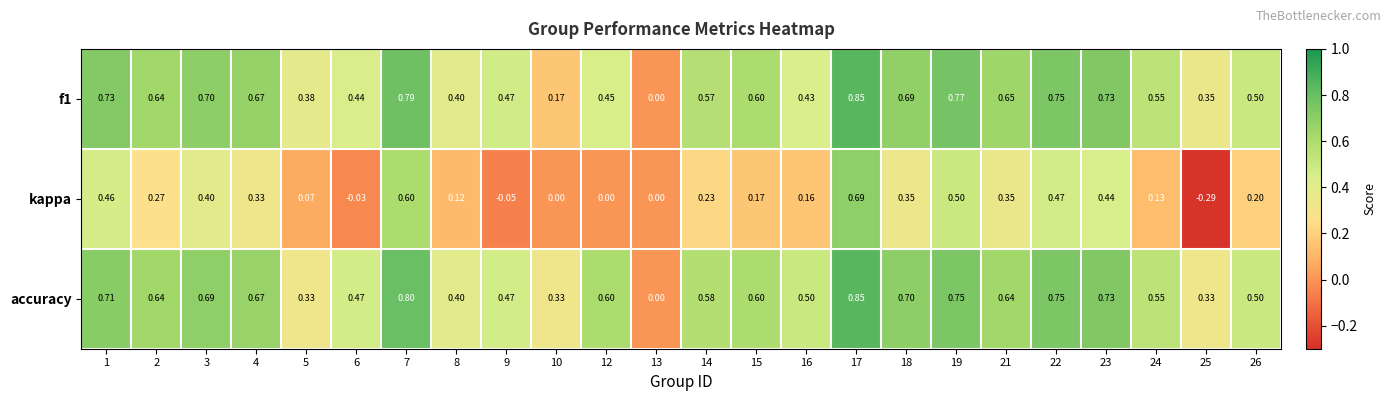

Is the value of kappa at 5 greater than the value of accuracy at 14?

No